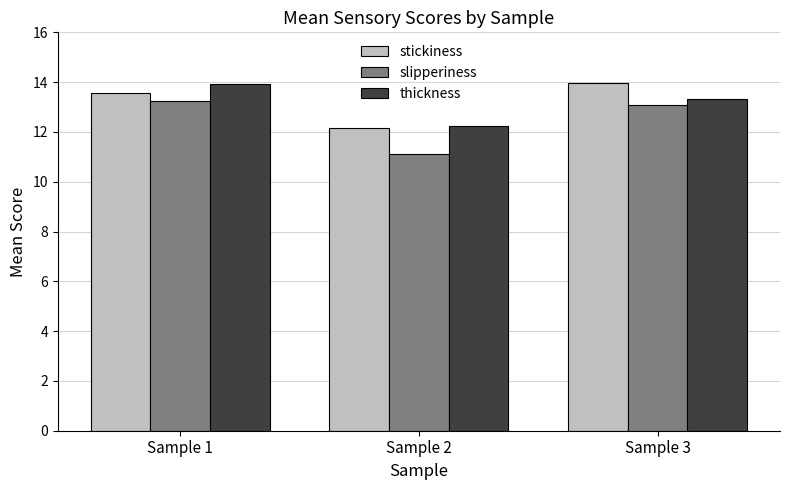

Is it true that slipperiness equals 6.9 at Sample 3?

False